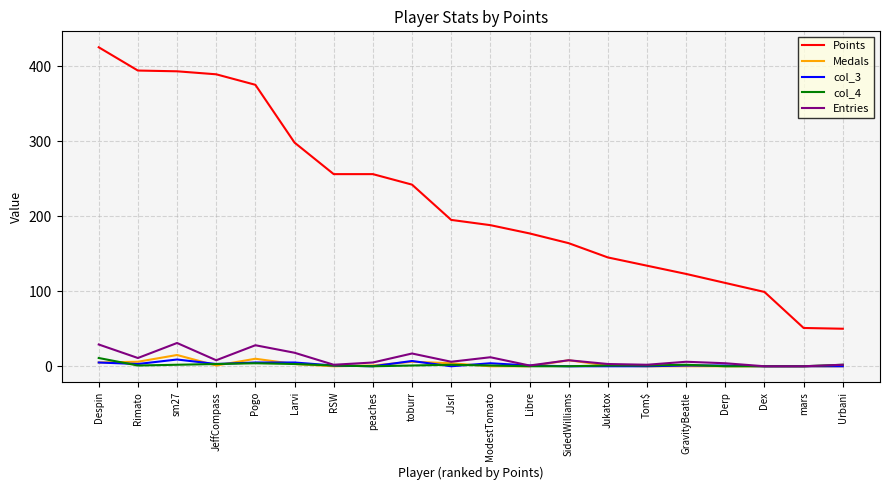

What position from the right is Larvi?

15